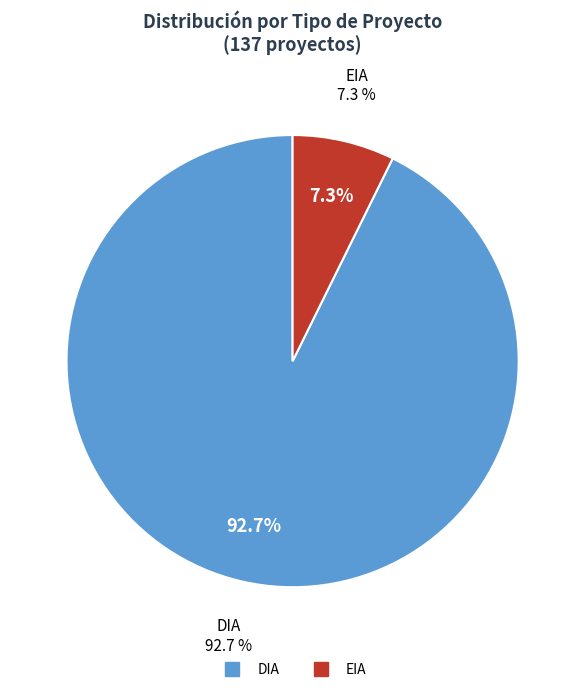

Between DIA and EIA, which is larger?

DIA